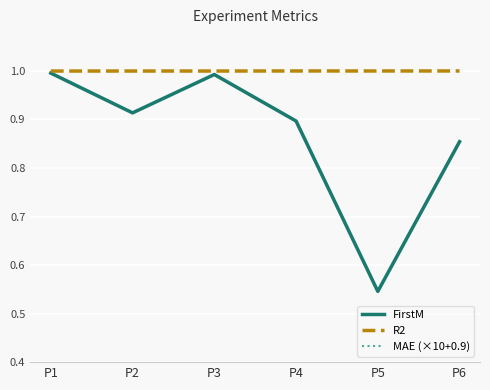

List the series in order of their overall mean, lowest first.

FirstM, R2, MAE (×10+0.9)